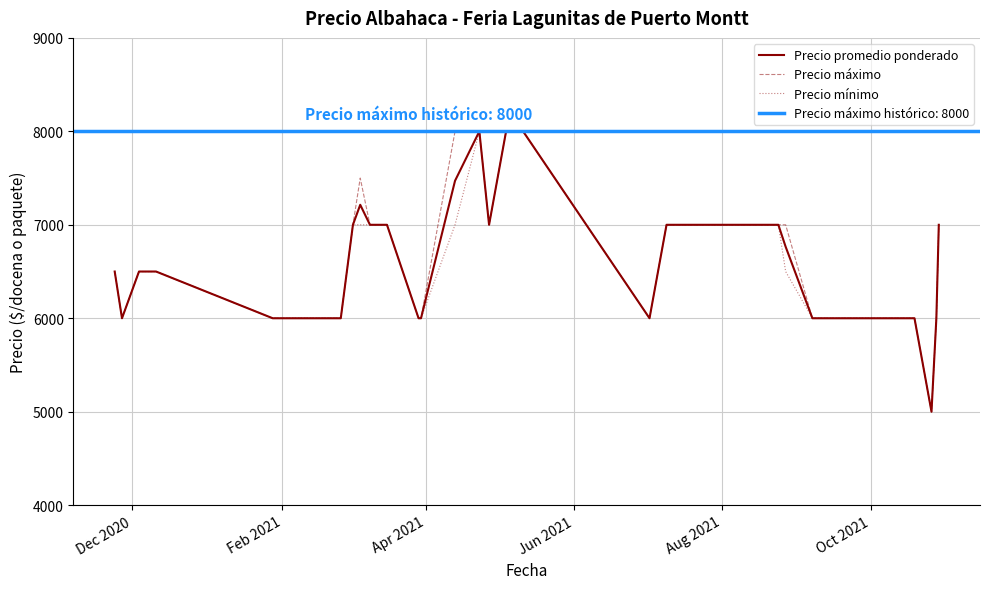

How many interior local valleys does the Precio máximo series have?

4